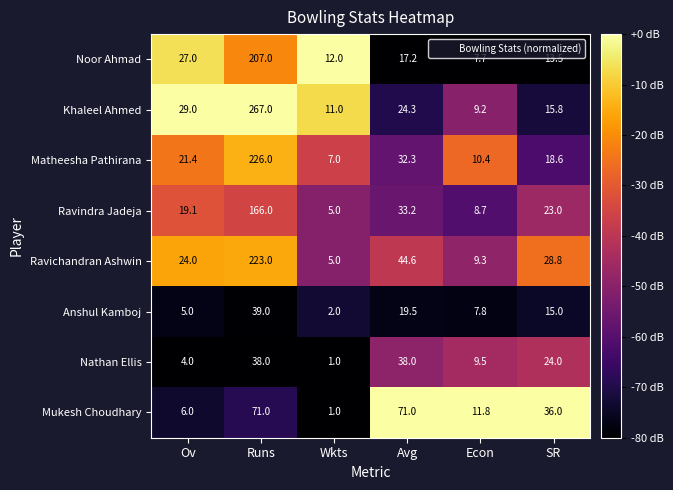

Which series has the largest total across all categories?

Khaleel Ahmed